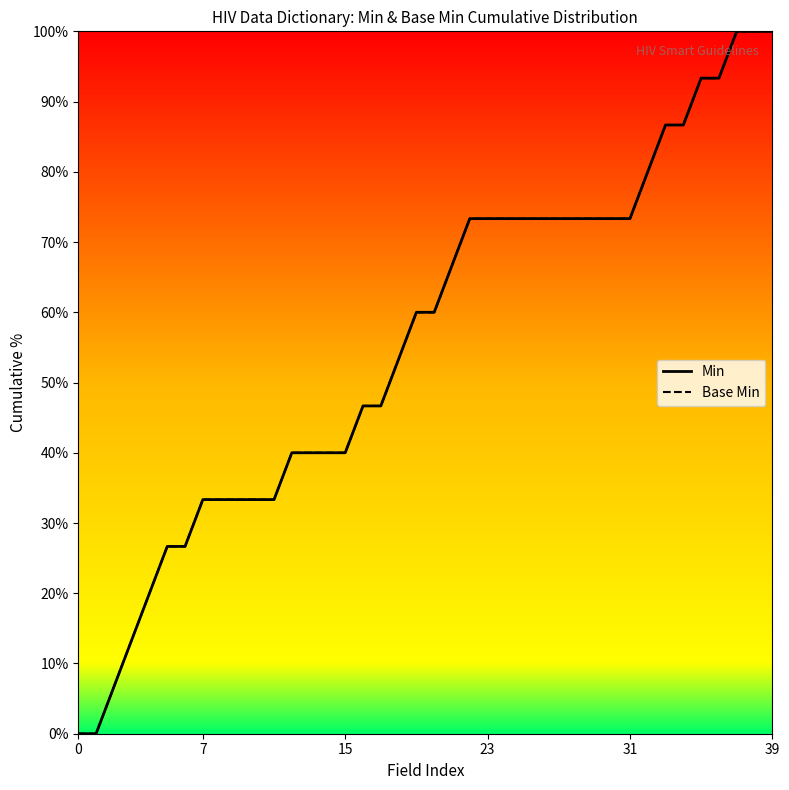

The Min series shows 73.3 at 27. True or false?

True